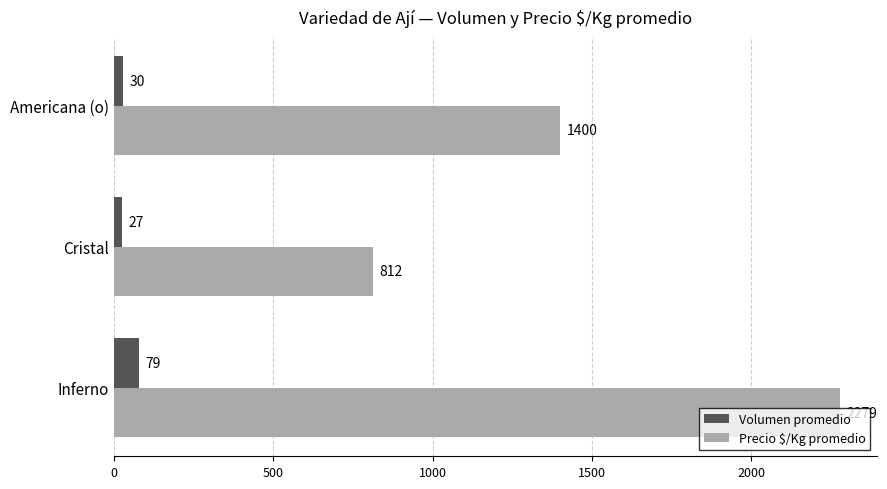

What is the sum of all Precio $/Kg promedio values?

4491